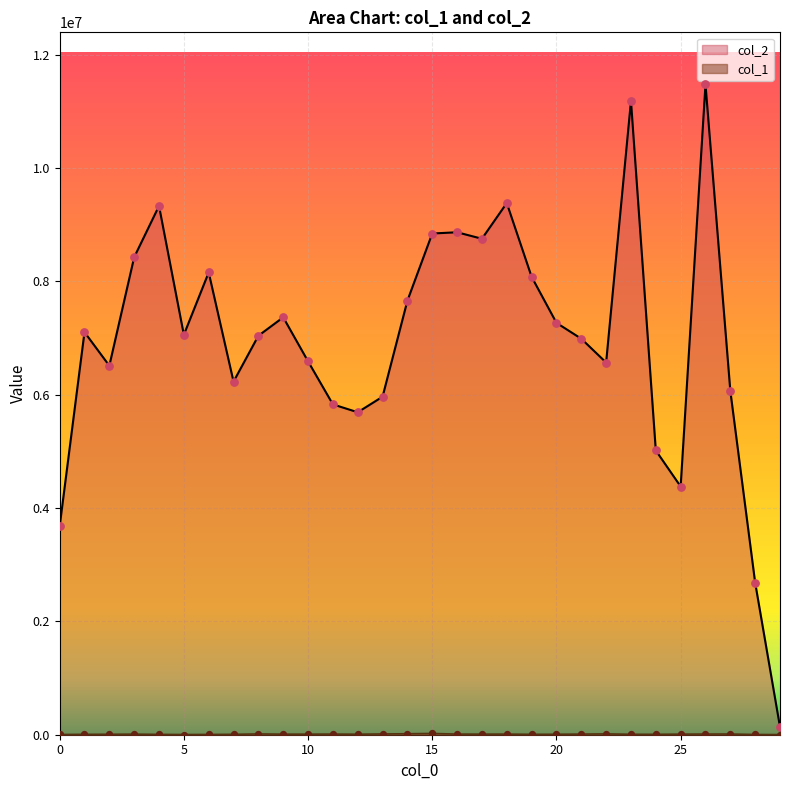

Which series has the largest total across all categories?

col_2